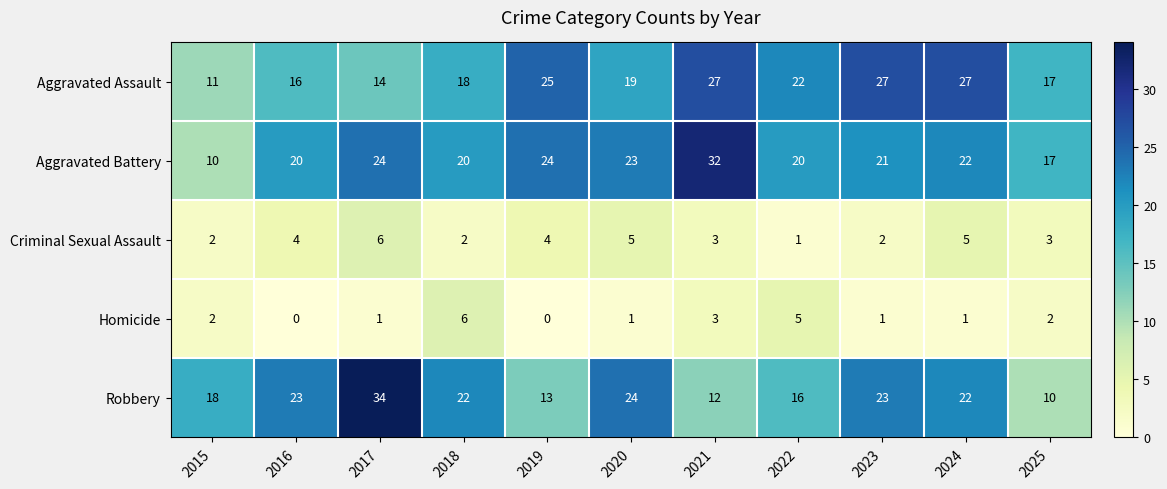

At which label does Robbery reach its minimum?

2025